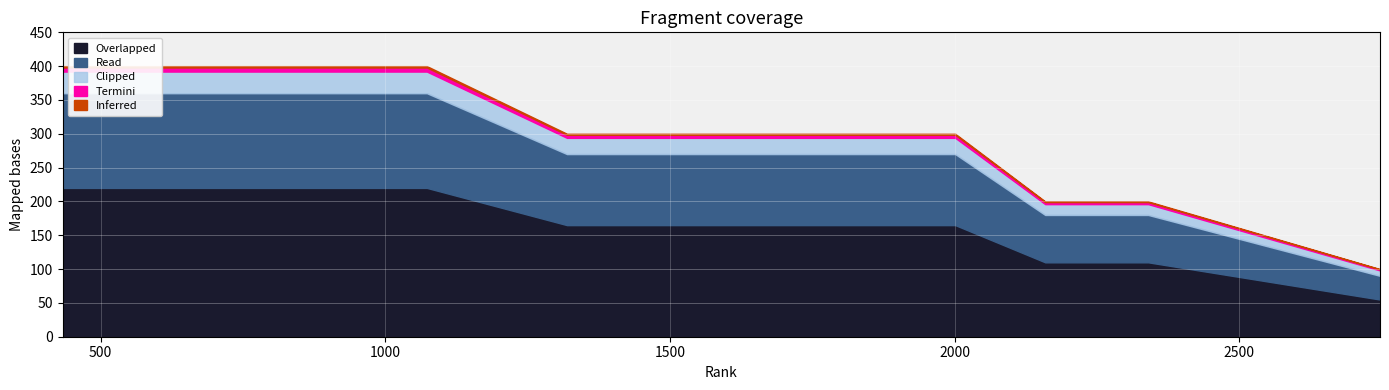

How many series are shown in this chart?

1